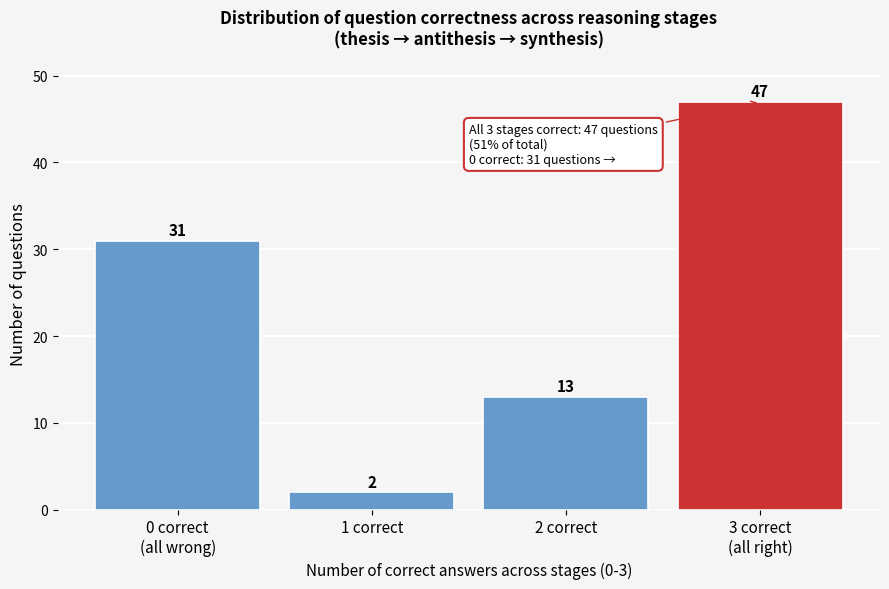

Reading right to left, extract all data points from this chart.

47	13	2	31